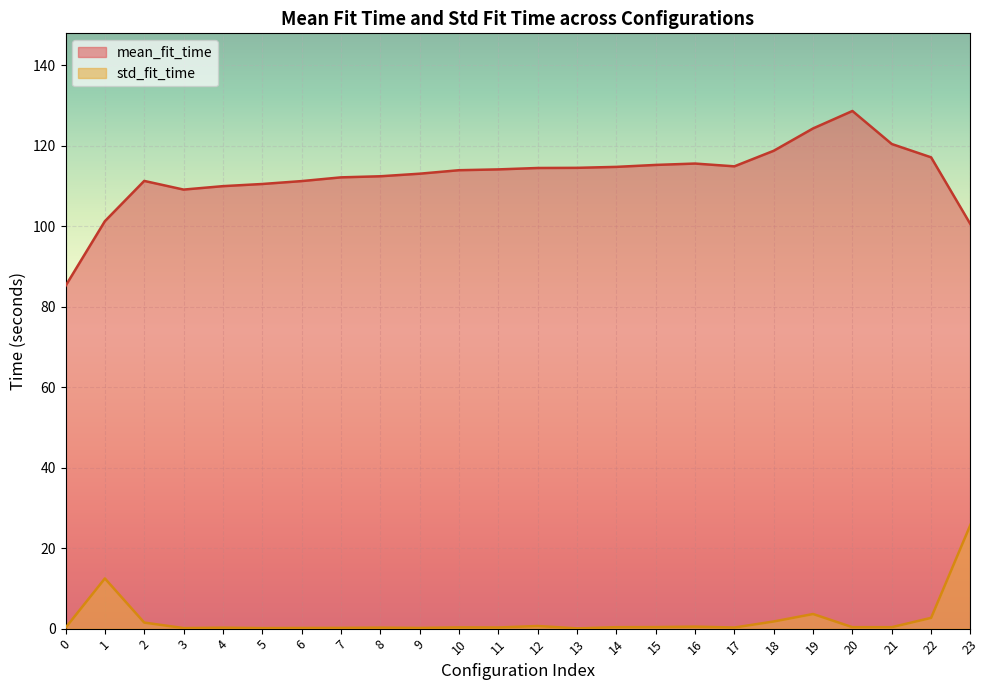

Which series has the widest spread of values?

mean_fit_time